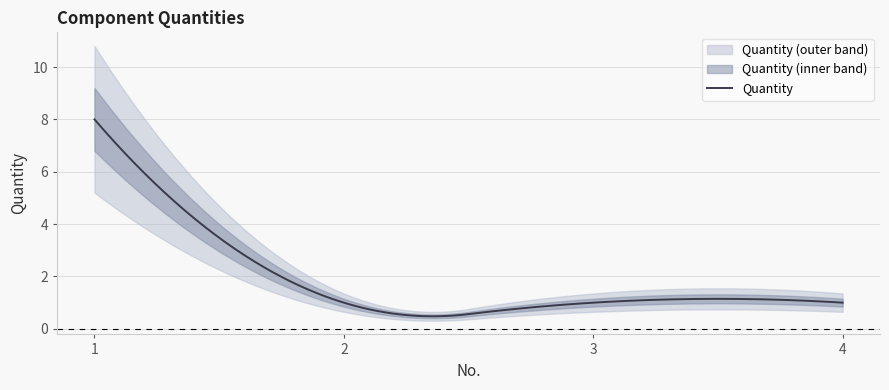

How many lines are shown in the chart?

1